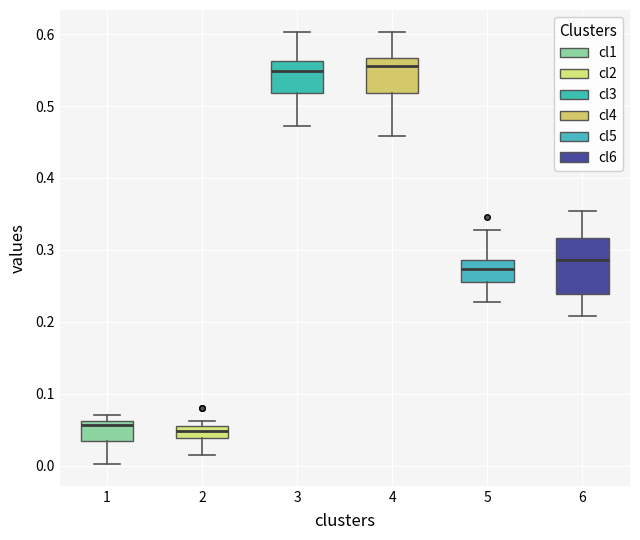

Where does the lower whisker of the box at x = 2 end on the y-axis? The values are not printed on the chart, so give them approximately, as read against the axis.

0.01